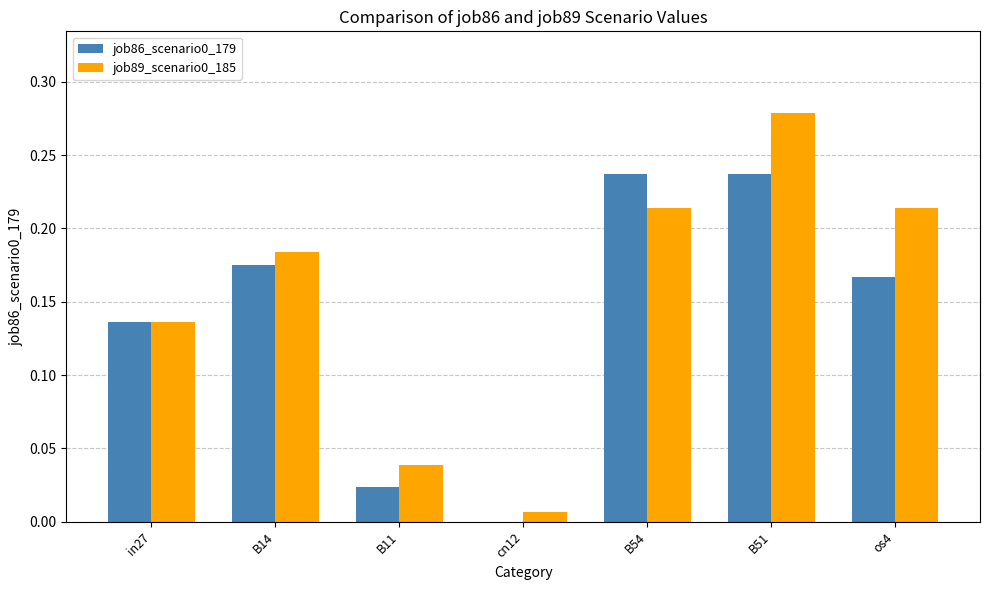

How many groups of bars are there?

7